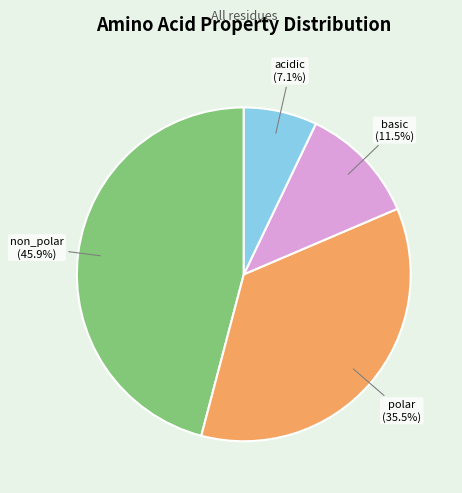

Is there a majority slice in this chart?

No